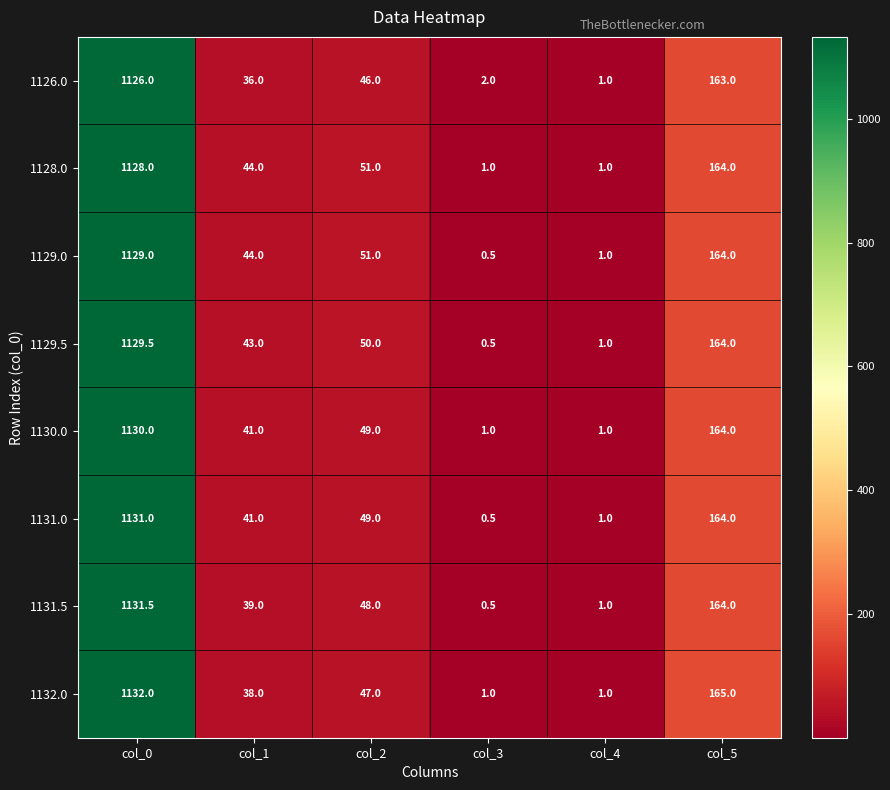

Which series changed the most between col_3 and col_4?

1126.0